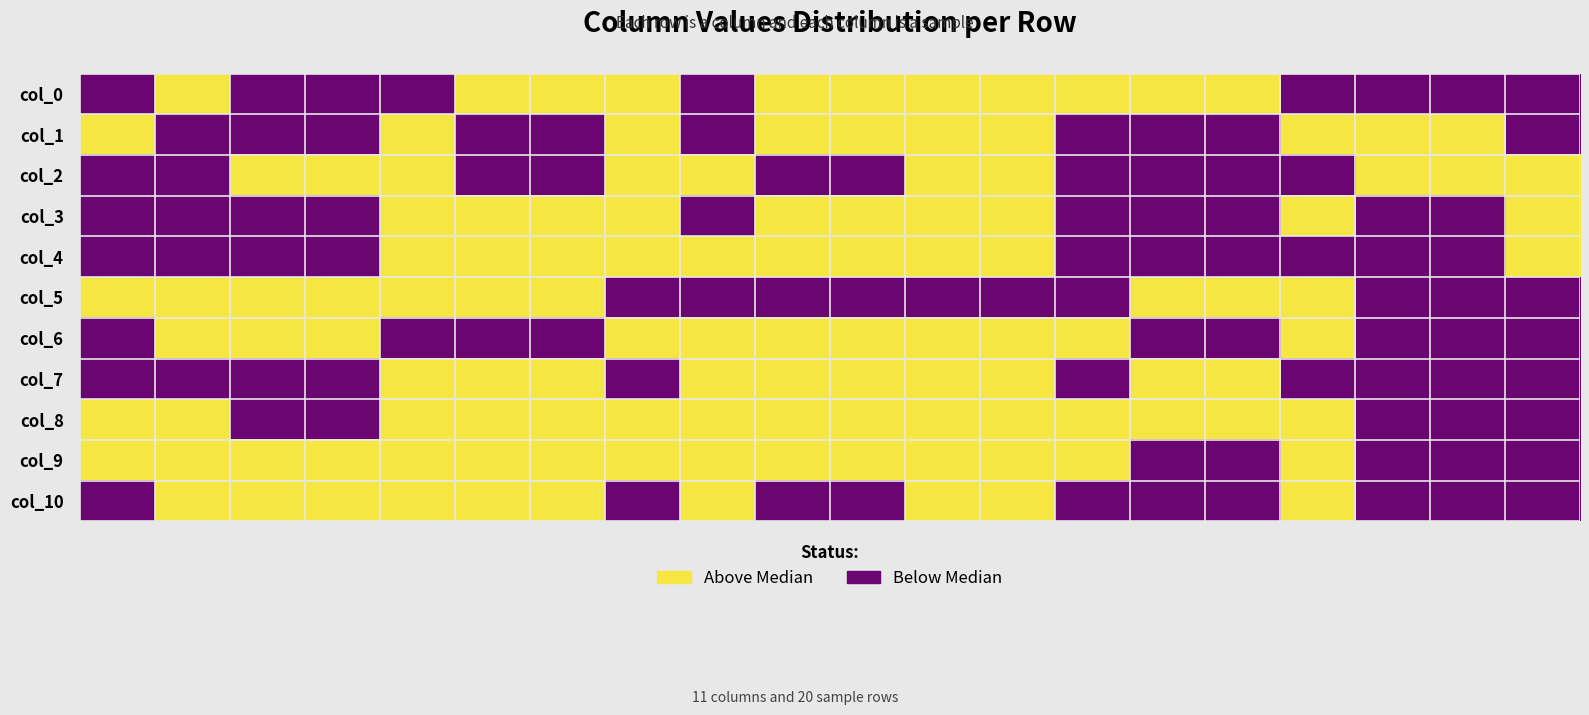

Reading left to right, what are all the values shown in this chart?

col_0: 0	1	0	0	0	1	1	1	0	1	1	1	1	1	1	1	0	0	0	0
col_1: 1	0	0	0	1	0	0	1	0	1	1	1	1	0	0	0	1	1	1	0
col_2: 0	0	1	1	1	0	0	1	1	0	0	1	1	0	0	0	0	1	1	1
col_3: 0	0	0	0	1	1	1	1	0	1	1	1	1	0	0	0	1	0	0	1
col_4: 0	0	0	0	1	1	1	1	1	1	1	1	1	0	0	0	0	0	0	1
col_5: 1	1	1	1	1	1	1	0	0	0	0	0	0	0	1	1	1	0	0	0
col_6: 0	1	1	1	0	0	0	1	1	1	1	1	1	1	0	0	1	0	0	0
col_7: 0	0	0	0	1	1	1	0	1	1	1	1	1	0	1	1	0	0	0	0
col_8: 1	1	0	0	1	1	1	1	1	1	1	1	1	1	1	1	1	0	0	0
col_9: 1	1	1	1	1	1	1	1	1	1	1	1	1	1	0	0	1	0	0	0
col_10: 0	1	1	1	1	1	1	0	1	0	0	1	1	0	0	0	1	0	0	0